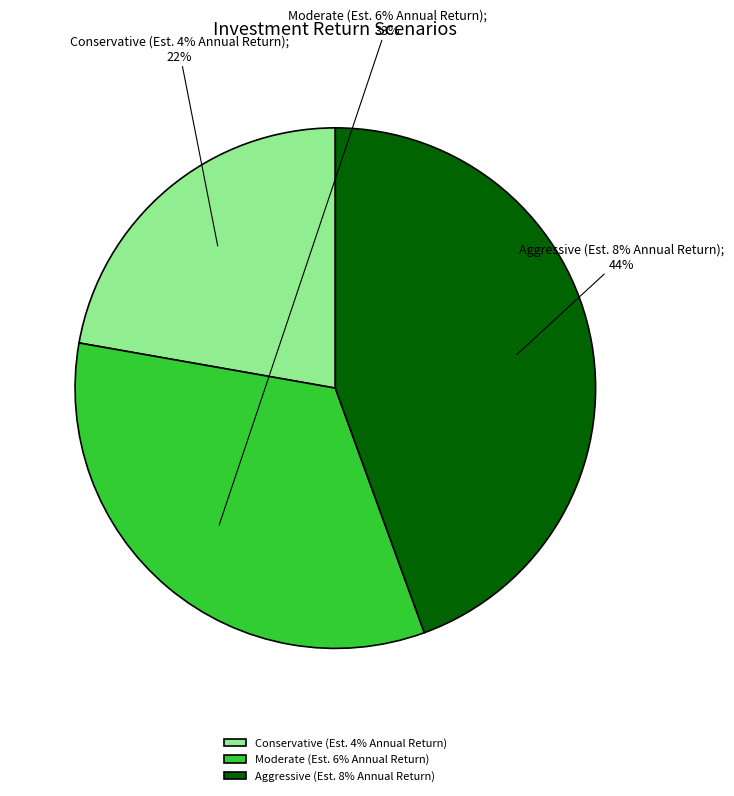

To the nearest percent, what is the combined percentage of Conservative (Est. 4% Annual Return) and Moderate (Est. 6% Annual Return)?

56%